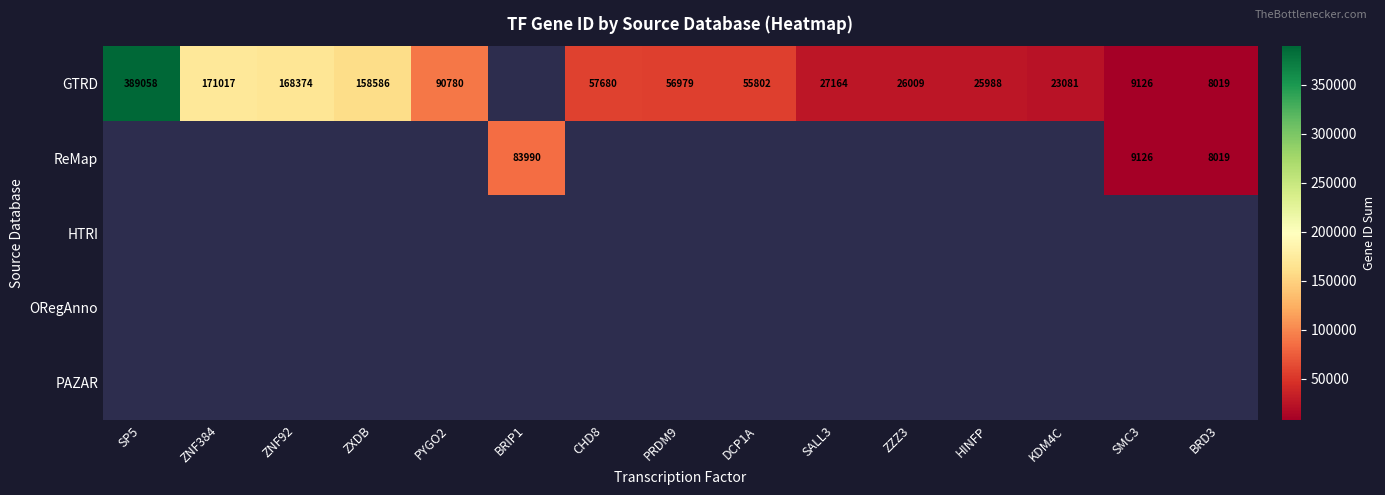

What is the sum of the GTRD values at HINFP and ZXDB?

184574